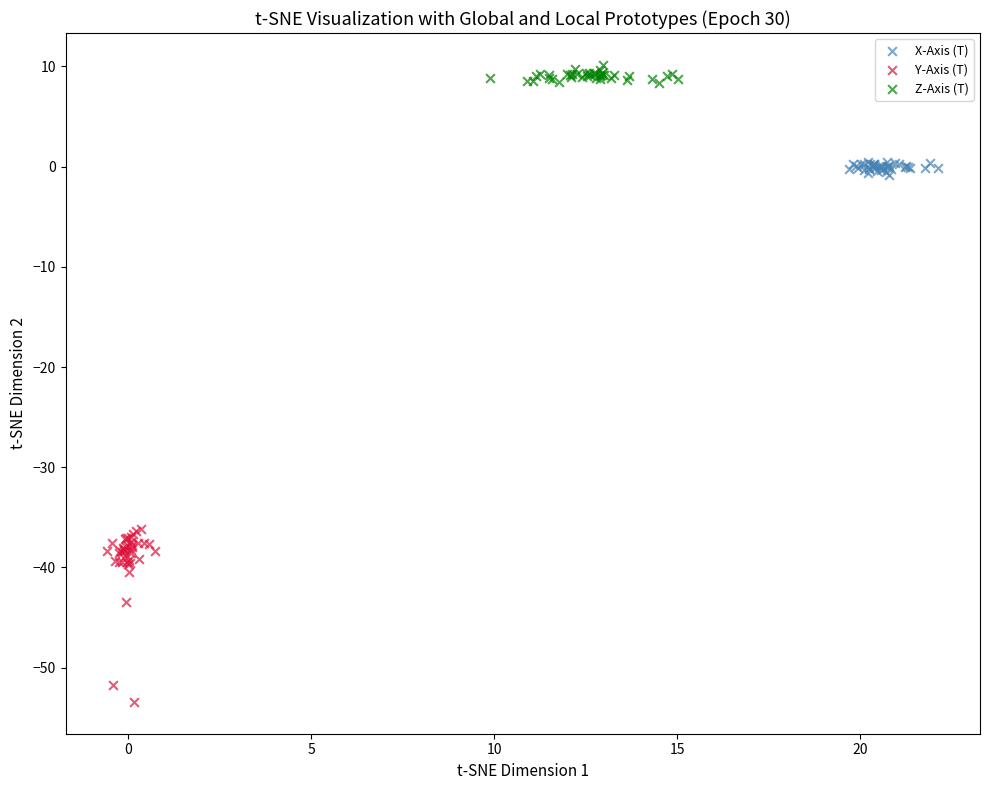

Which series contains the highest Y value?

Z-Axis (T)